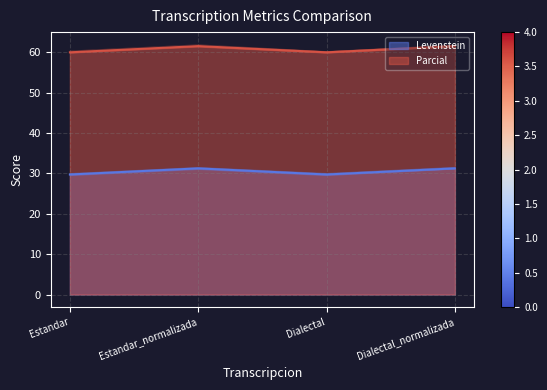

What are all the series names shown in the legend?

Levenstein, Parcial